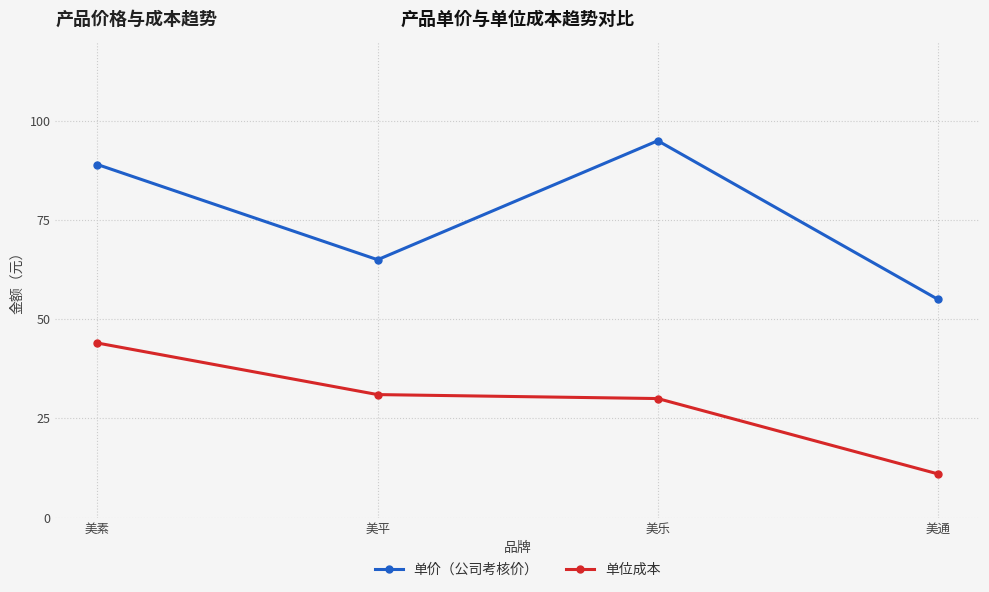

How many lines are shown in the chart?

2